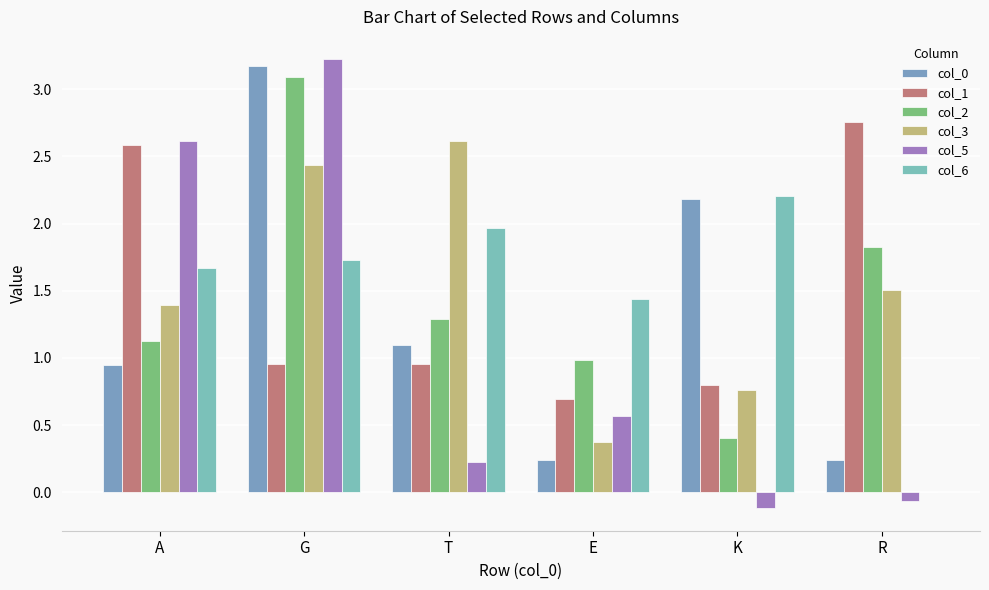

The value of col_5 at G is 1.4. True or false?

False